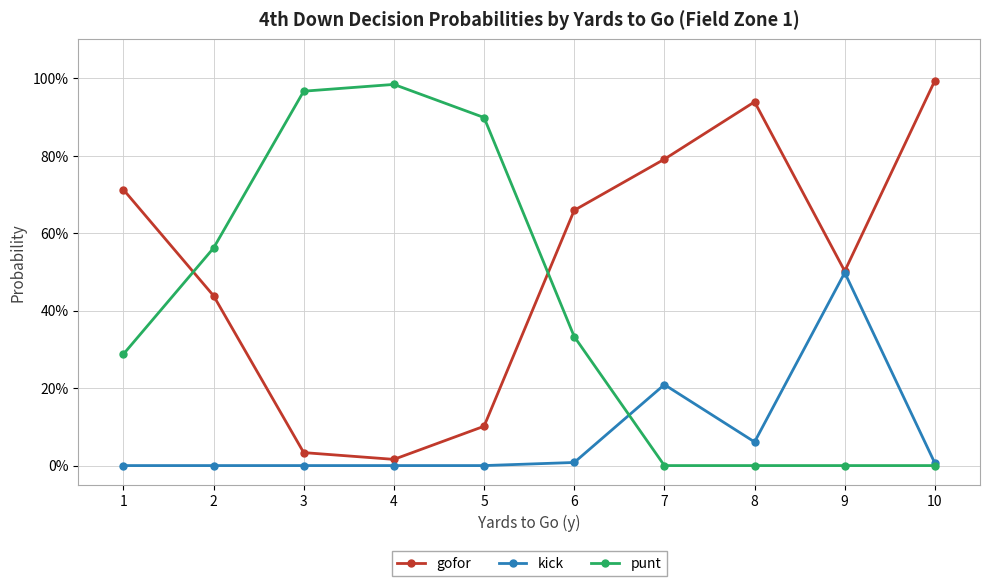

Is this an area chart (filled region under the line)?

No